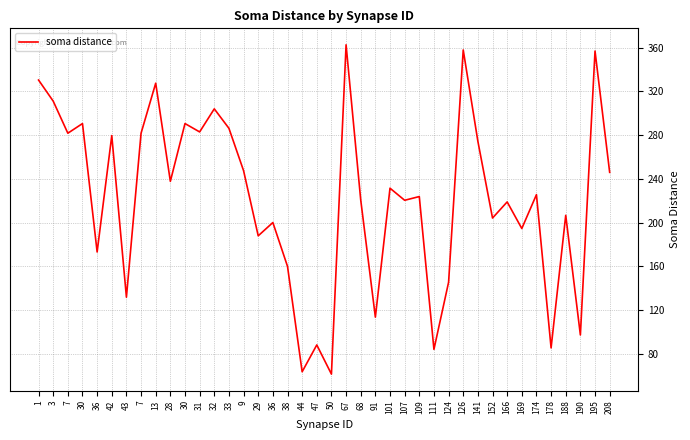

Read the value at 44.

63.5